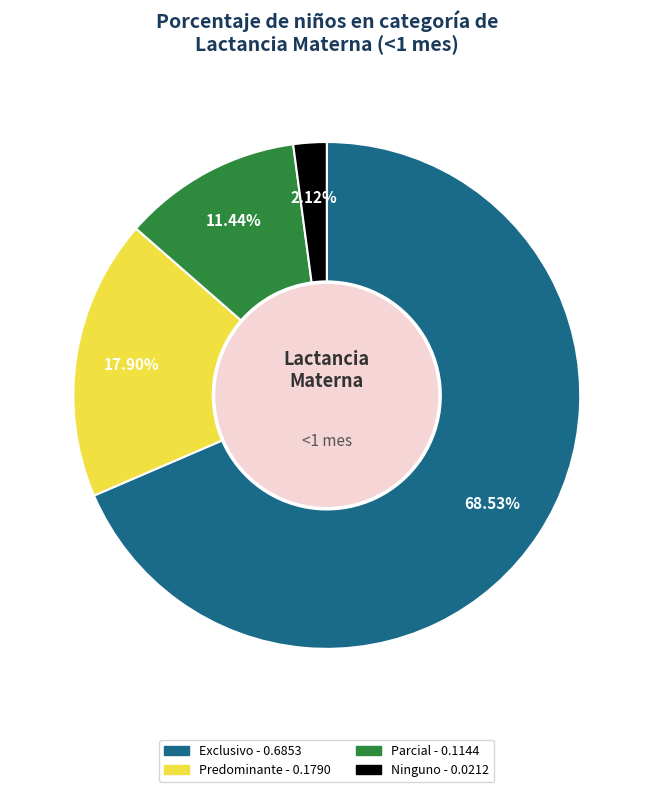

Which slice is the largest?

Exclusivo